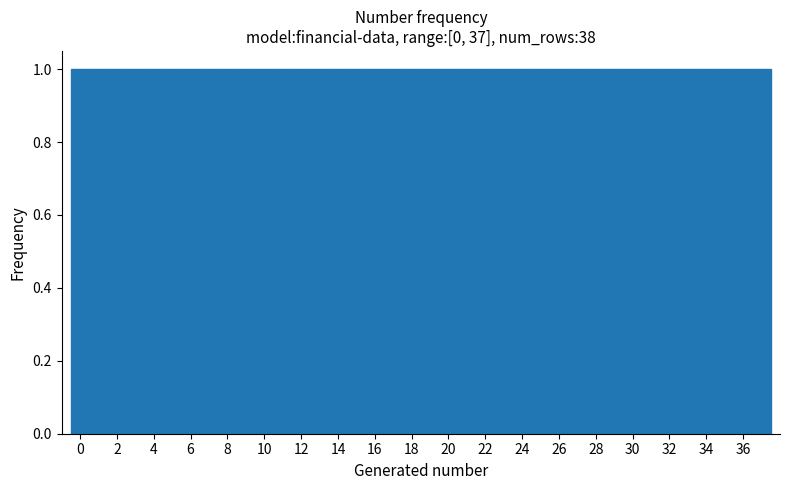

Reading left to right, list every bar in this chart as the range it spans on the x-axis followed by its height. Neither the bar edges nor the heights are printed on the chart, so give them approximately, as read against the axes.

-0.5 to 0.5: 1
0.5 to 1.5: 1
1.5 to 2.5: 1
2.5 to 3.5: 1
3.5 to 4.5: 1
4.5 to 5.5: 1
5.5 to 6.5: 1
6.5 to 7.5: 1
7.5 to 8.5: 1
8.5 to 9.5: 1
9.5 to 10.5: 1
10.5 to 11.5: 1
11.5 to 12.5: 1
12.5 to 13.5: 1
13.5 to 14.5: 1
14.5 to 15.5: 1
15.5 to 16.5: 1
16.5 to 17.5: 1
17.5 to 18.5: 1
18.5 to 19.5: 1
19.5 to 20.5: 1
20.5 to 21.5: 1
21.5 to 22.5: 1
22.5 to 23.5: 1
23.5 to 24.5: 1
24.5 to 25.5: 1
25.5 to 26.5: 1
26.5 to 27.5: 1
27.5 to 28.5: 1
28.5 to 29.5: 1
29.5 to 30.5: 1
30.5 to 31.5: 1
31.5 to 32.5: 1
32.5 to 33.5: 1
33.5 to 34.5: 1
34.5 to 35.5: 1
35.5 to 36.5: 1
36.5 to 37.5: 1